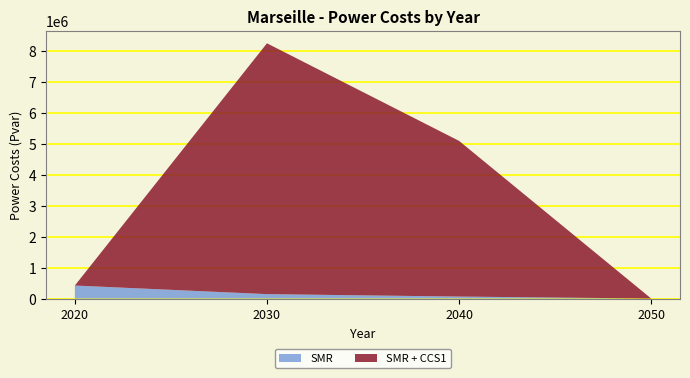

Reading left to right, what are all the values shown in this chart?

SMR: 419224.6	141925.1	62940.4	0.0
SMR + CCS1: 0.0	8099599.1	5027336.2	0.0